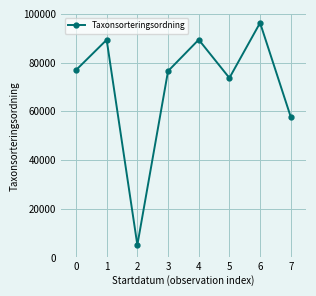

What is the minimum value shown in the chart?

5113